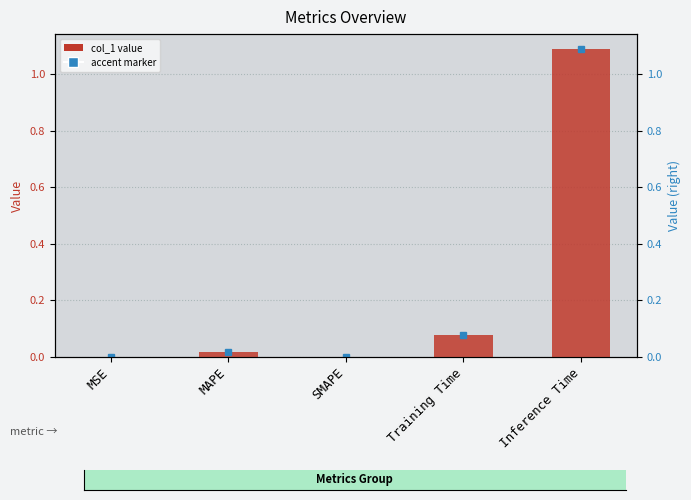

The chart shows a value of 0.0 at Training Time. True or false?

False